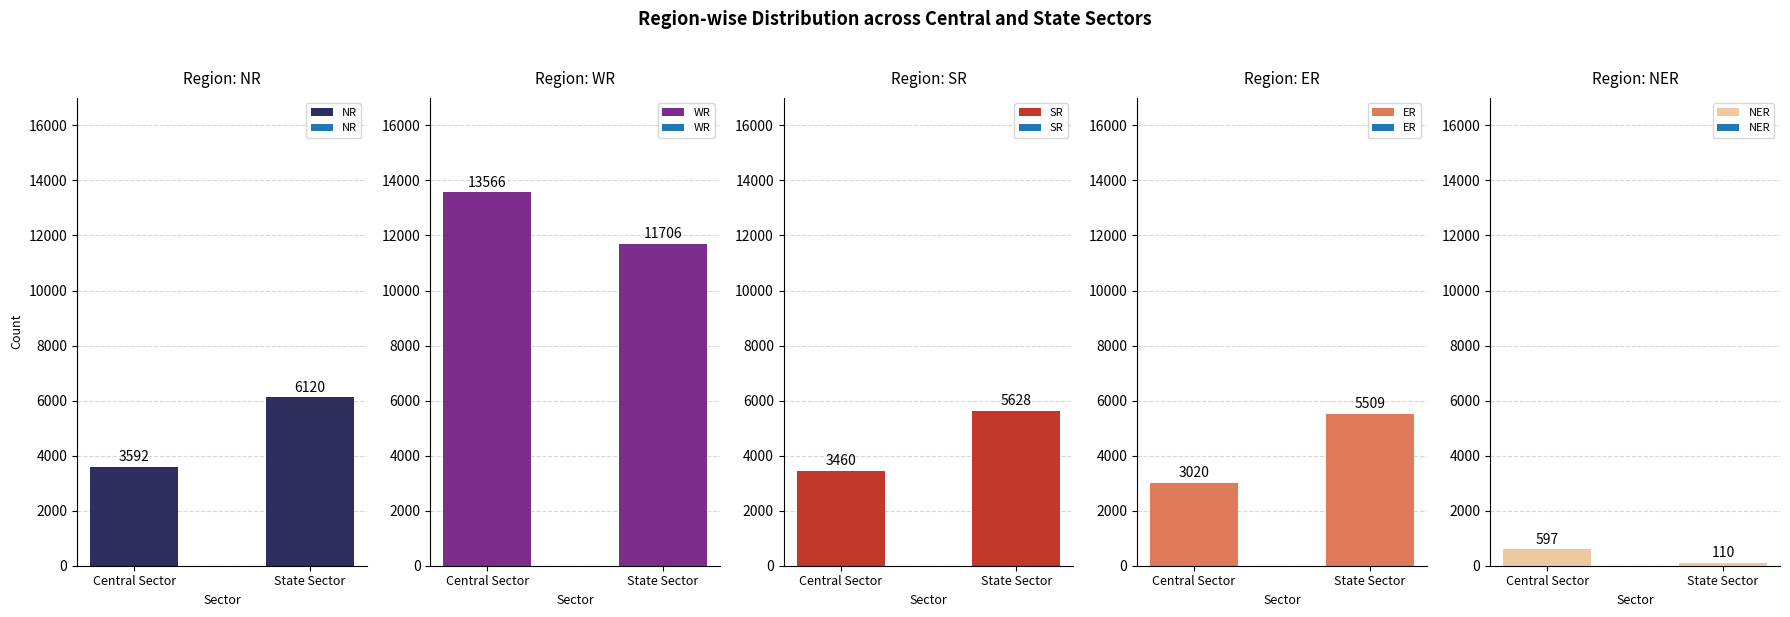

Is it true that NR equals 3592 at Central Sector?

True